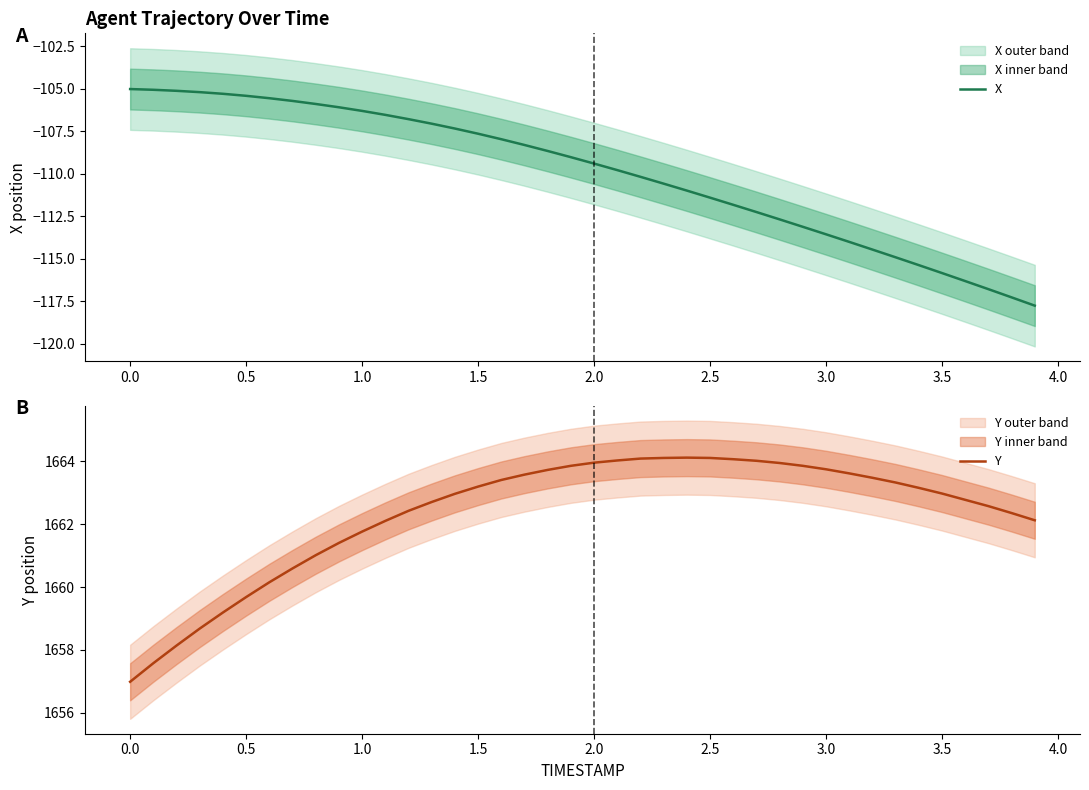

The Y series shows 2296.5 at 2.0. True or false?

False